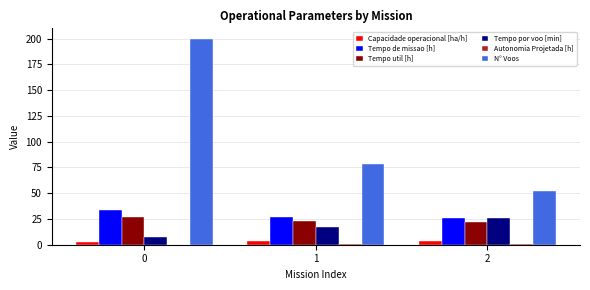

How many groups of bars are there?

3